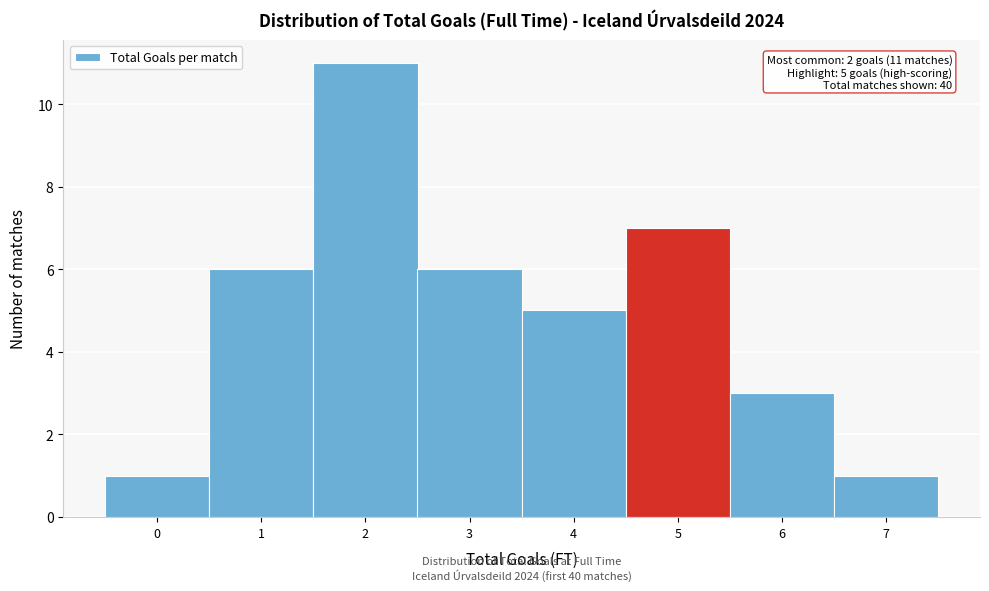

Which range on the x-axis has the tallest bar?

1.5 to 2.5